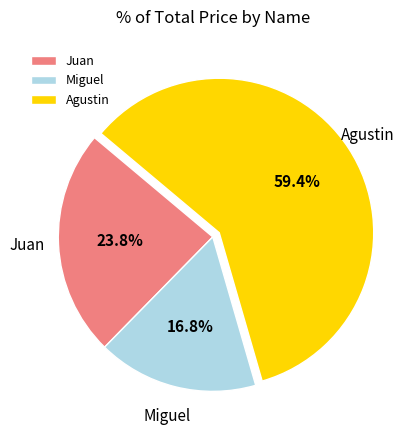

To the nearest percent, what is the difference between the Agustin and Juan slice percentages?

36%